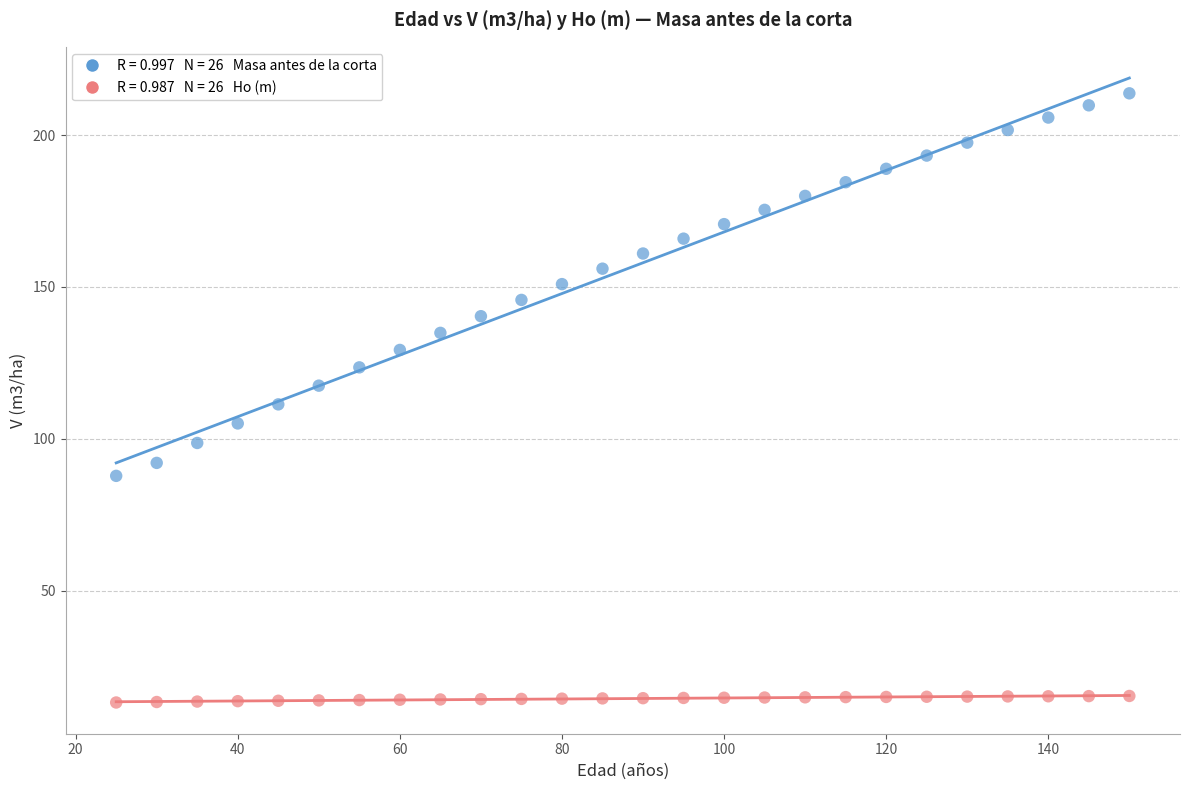

Across all data points, what is the range of Y values (max minus min)?

200.6